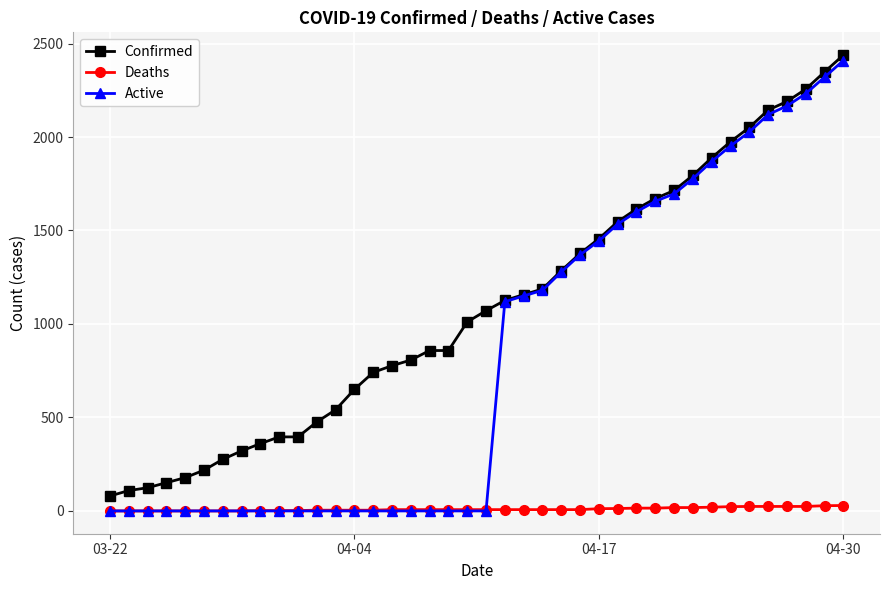

What is the maximum value shown in the chart?

2438